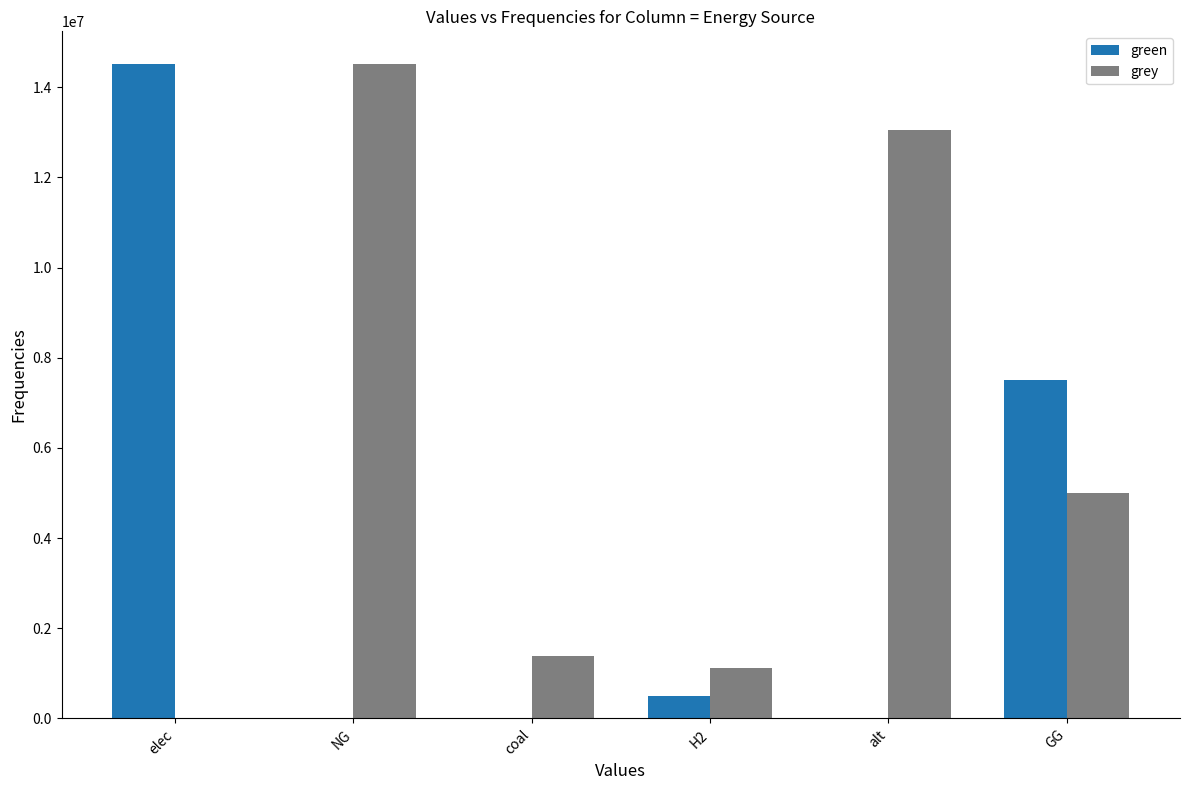

What is the total value across all series at GG?

12500000.0